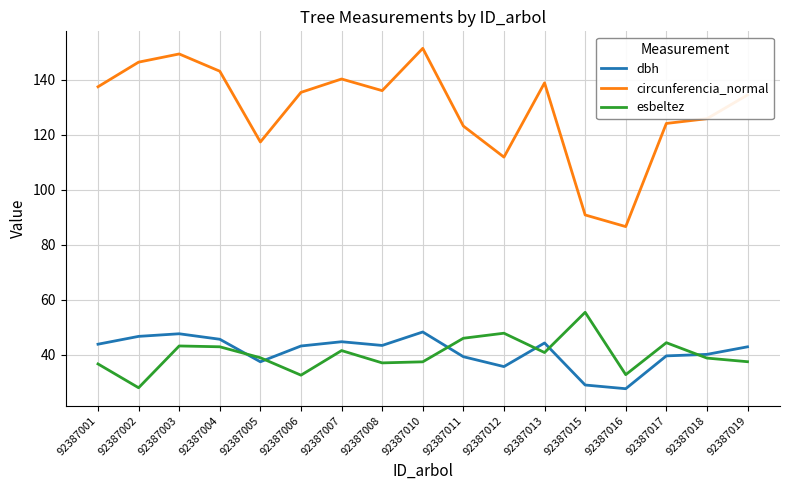

What is the difference between the circunferencia_normal values at 92387002 and 92387018?

20.6